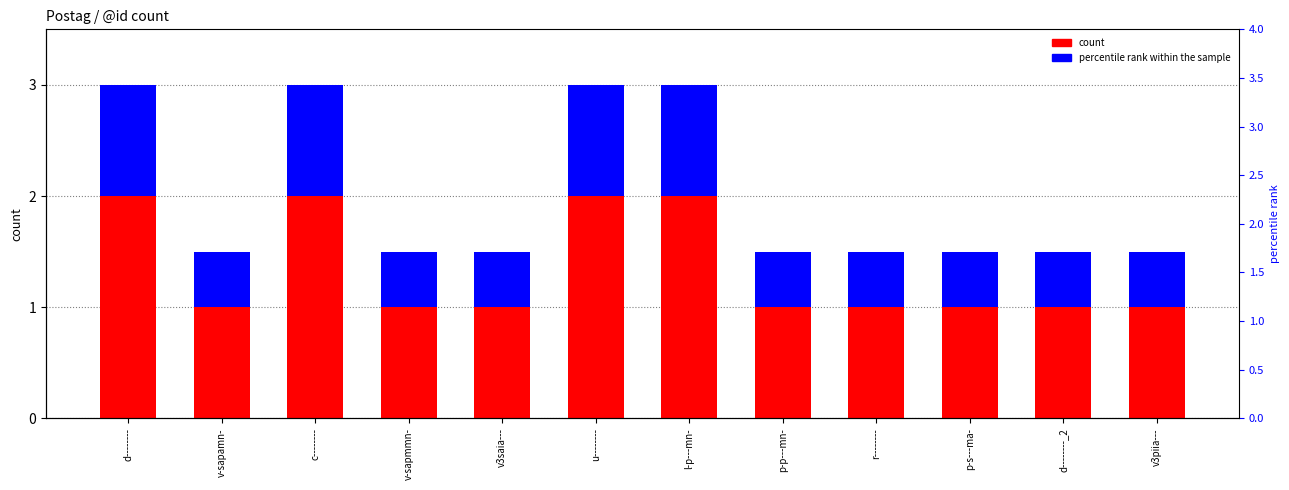

At which category is the sum across all series the highest?

d--------